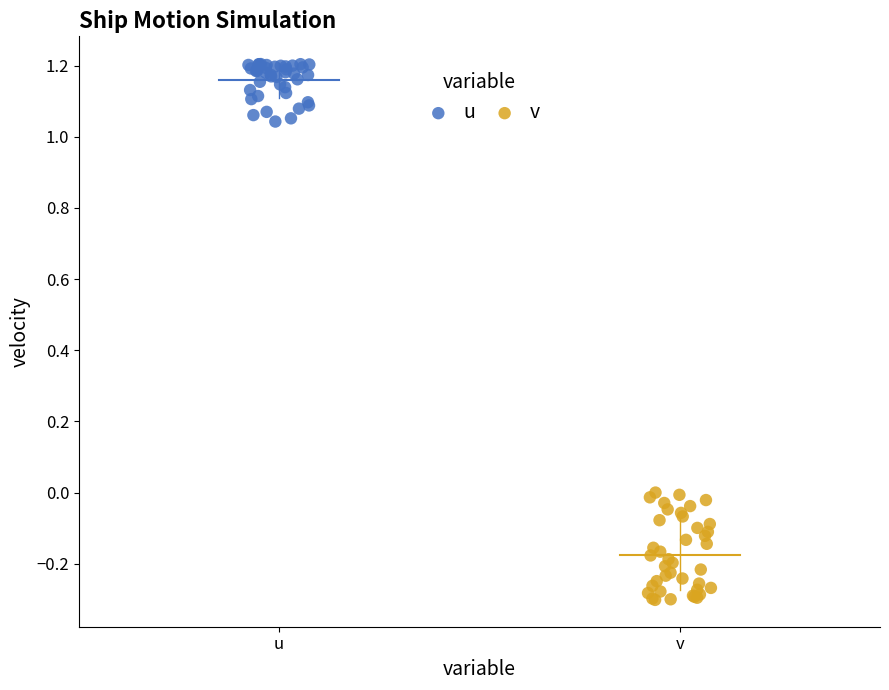

What are all the series names shown in the legend?

u, v